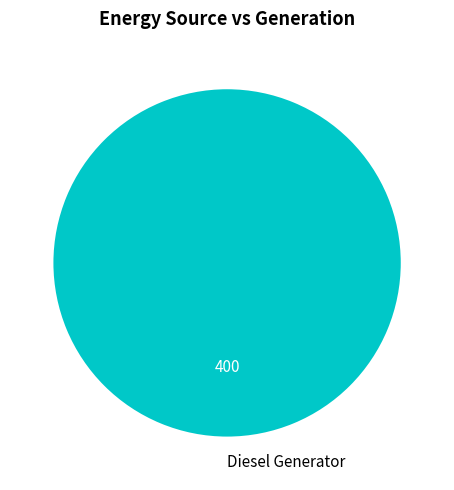

Does Diesel Generator account for over 50% of the chart?

Yes